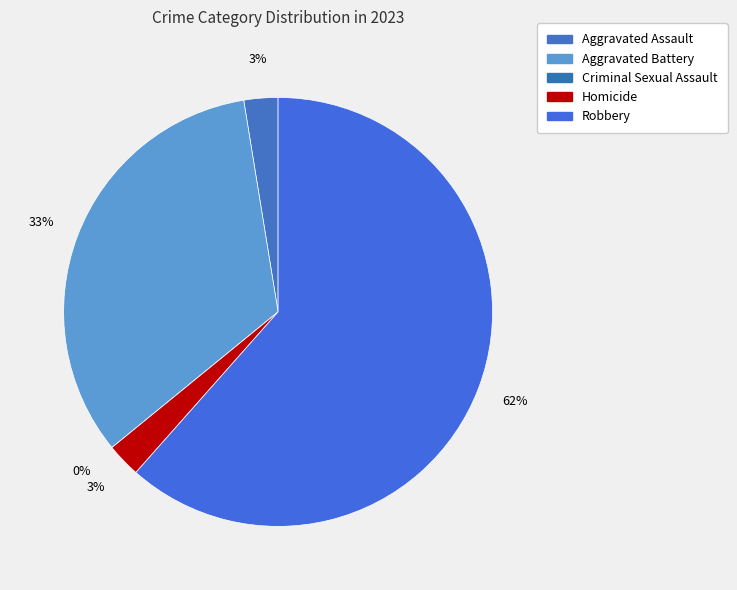

What is the smallest slice in the pie chart?

Criminal Sexual Assault